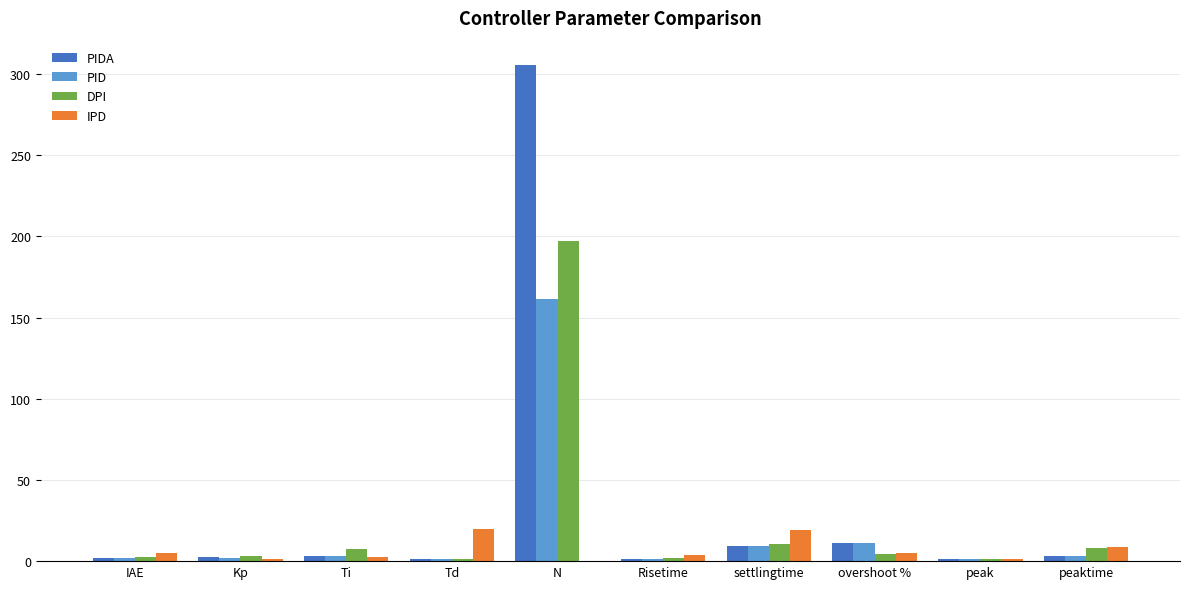

What is the difference between the PID values at N and Kp?

159.1